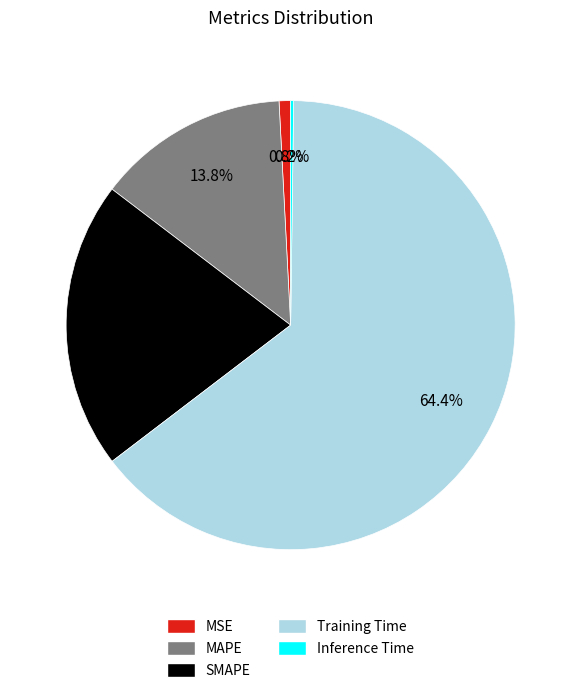

To the nearest percent, what is the difference between the Training Time and SMAPE slice percentages?

44%